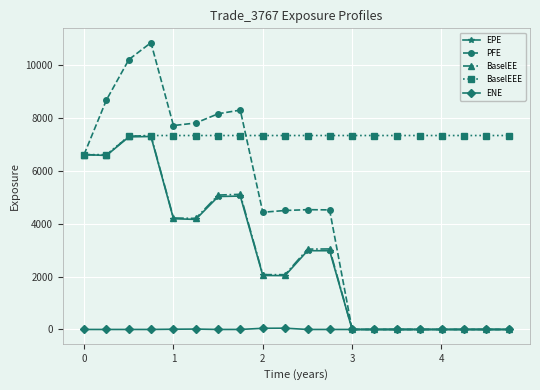

What is the lowest value of the BaselEEE series?

6609.9